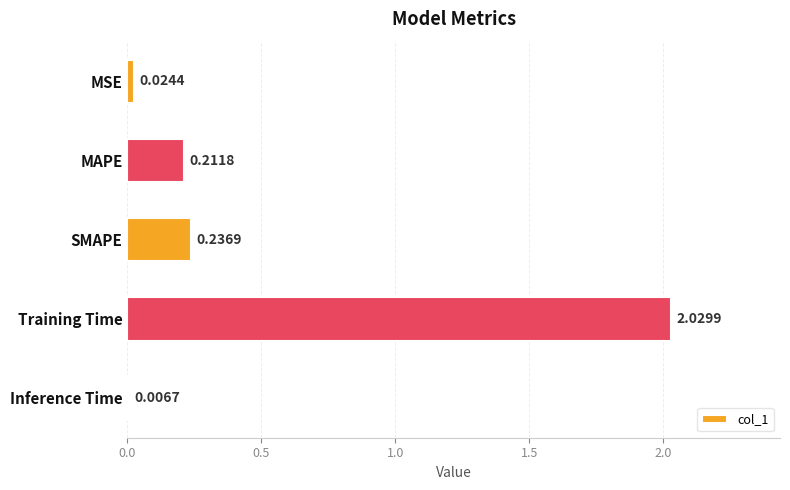

Are the bars grouped side by side (vs. stacked)?

No